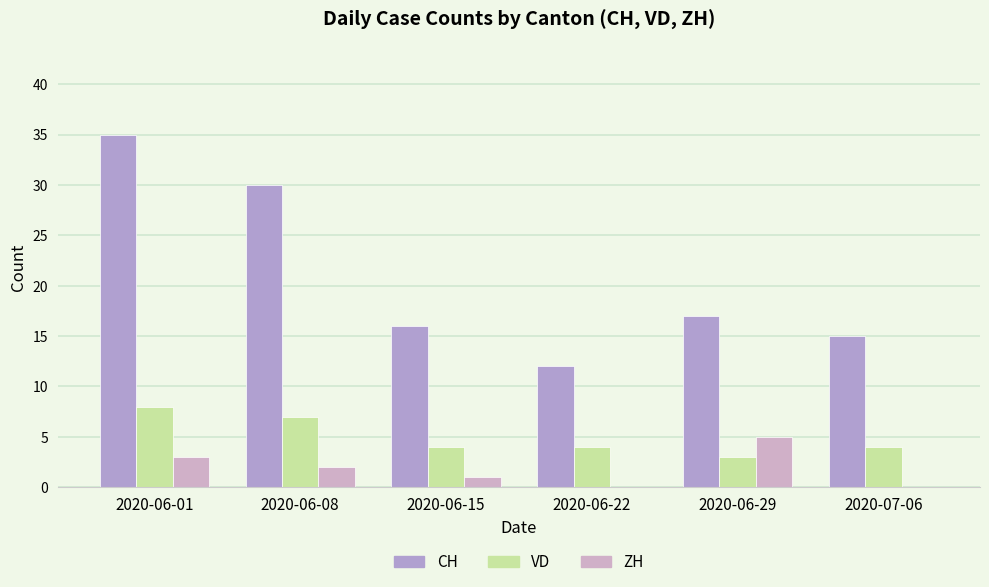

What is the spread (max minus min) of values at 2020-06-08?

28